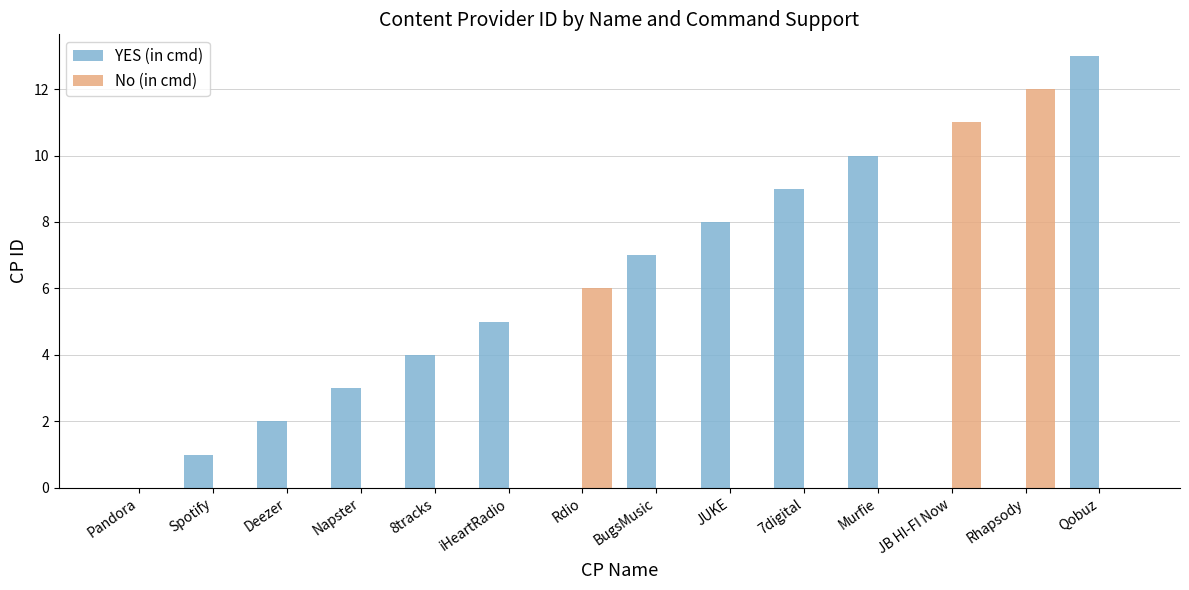

Reading right to left, what are all the values shown in this chart?

YES (in cmd): 13	0	0	10	9	8	7	0	5	4	3	2	1	0
No (in cmd): 0	12	11	0	0	0	0	6	0	0	0	0	0	0